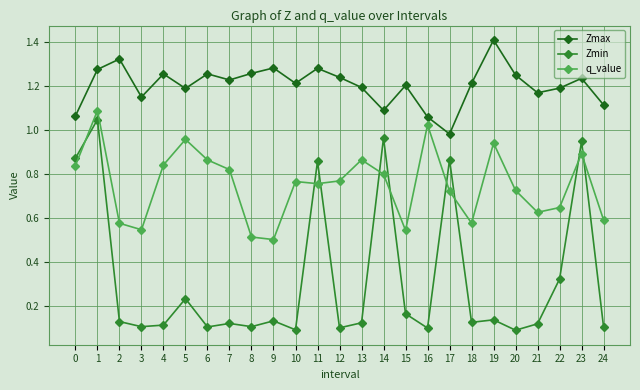

Where is Zmax nearest to the value 1?

17